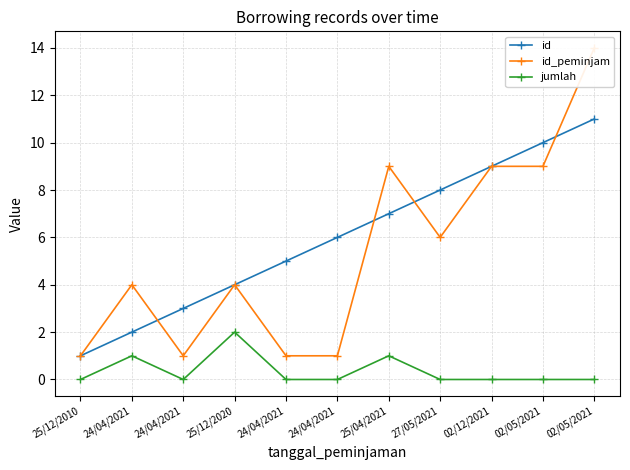

True or false: id has more than 2 points higher than both neighbors.

False